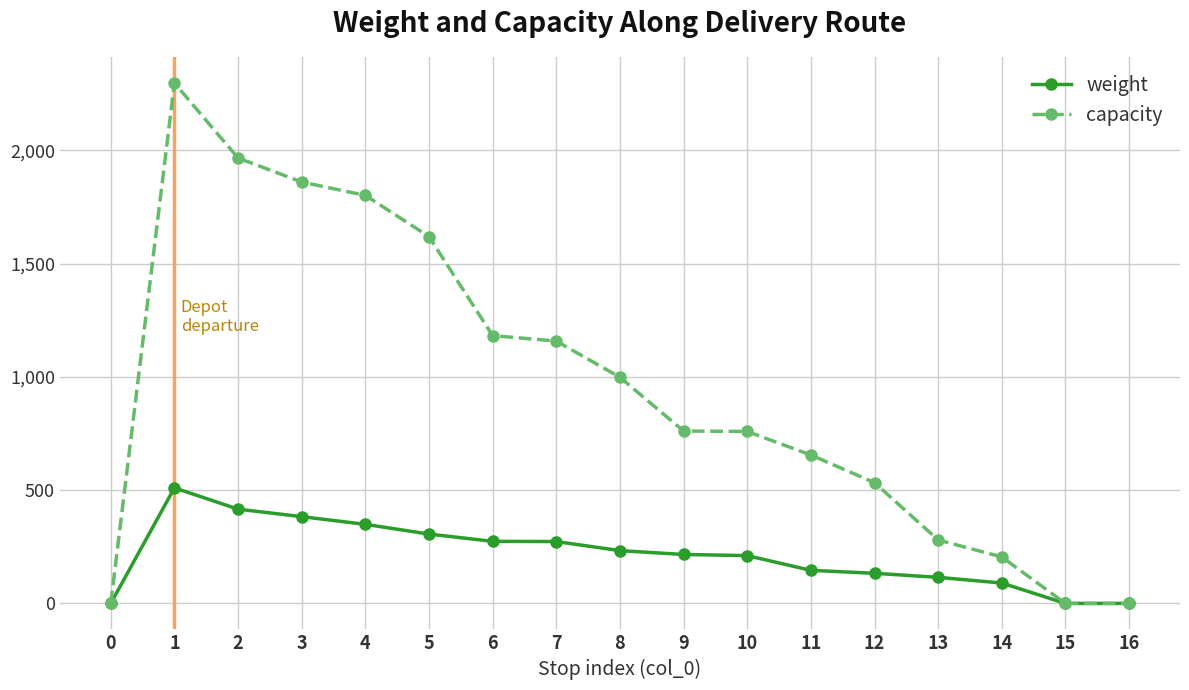

What is the value of the capacity point at the 15th from the left?

205